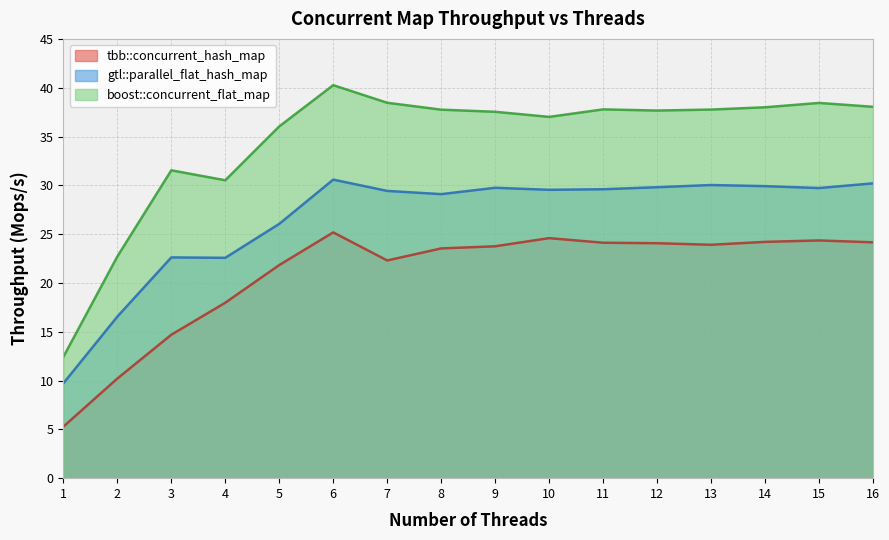

List the labels in order of boost::concurrent_flat_map value, smallest first.

1, 2, 4, 3, 5, 10, 9, 12, 8, 13, 11, 14, 16, 15, 7, 6